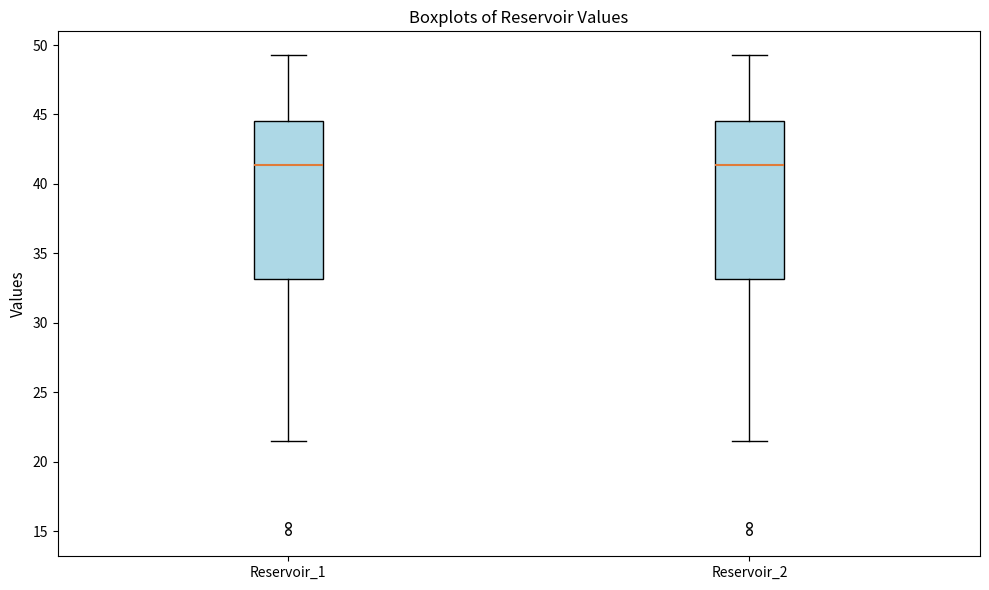

Reading left to right, read every box against the y-axis: the position of its median line, the range the box covers, and the ends of its whiskers. The values are not printed on the chart, so give them approximately, as read against the axis.

Reservoir_1: median 41.5, box 33.0 to 44.5, whiskers 21.5 to 49.5
Reservoir_2: median 41.5, box 33.0 to 44.5, whiskers 21.5 to 49.5